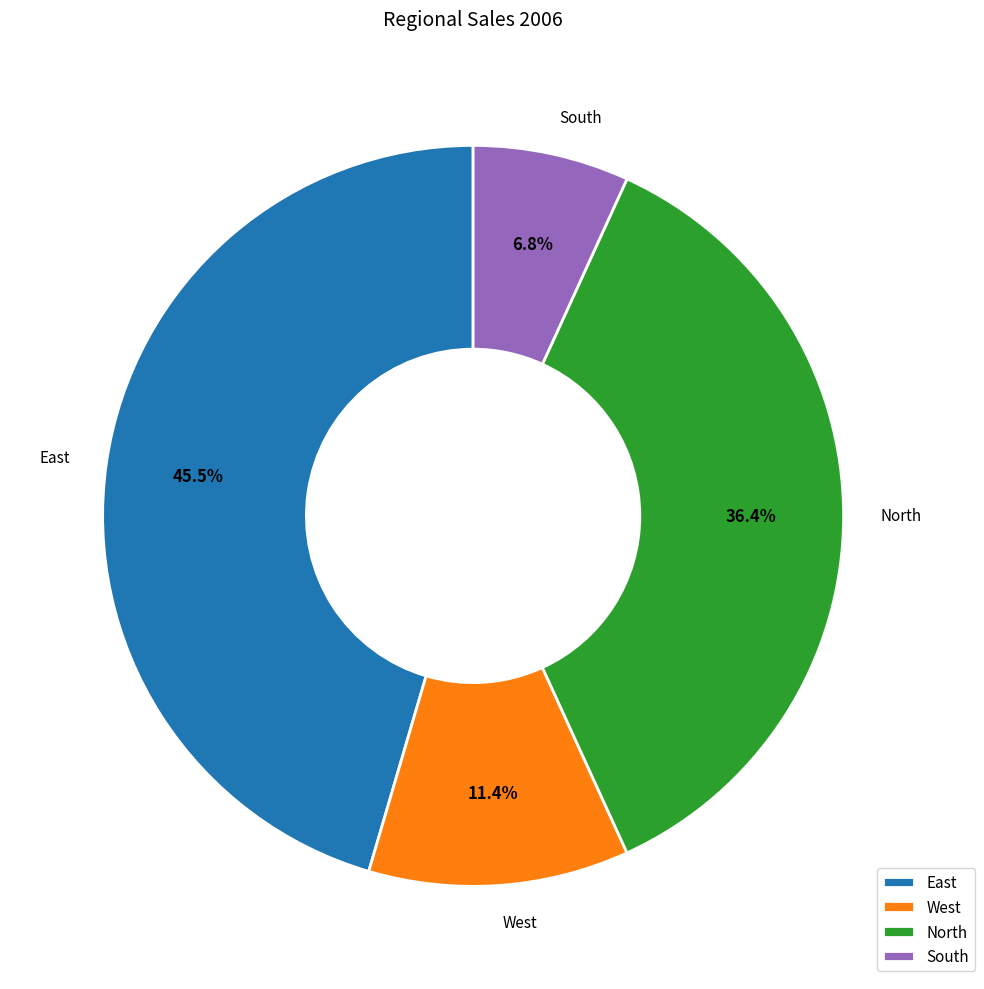

How many slices are in this pie chart?

4